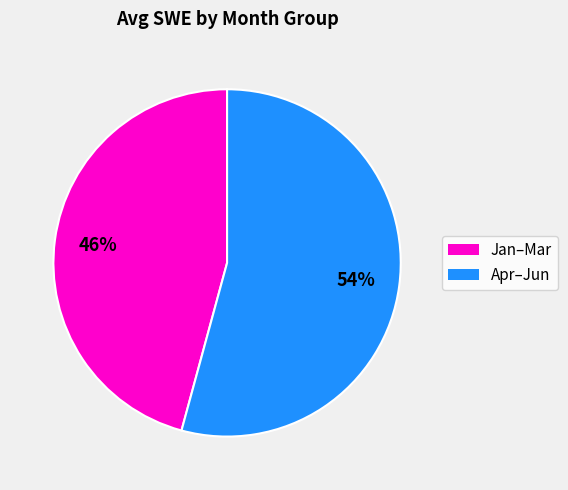

To the nearest percent, what is the average slice percentage?

50%